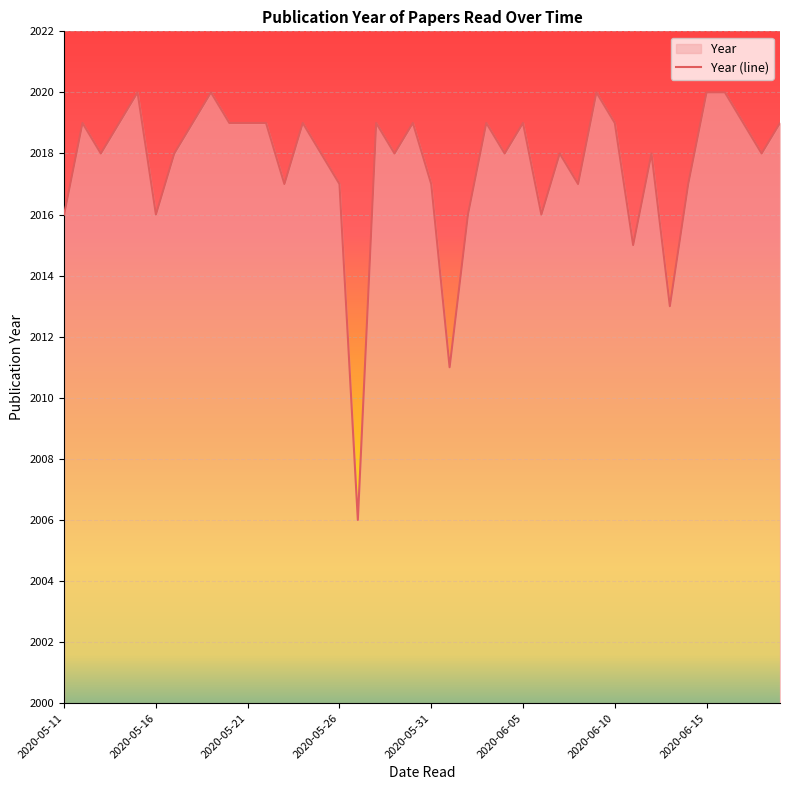

What is the sum of the values at 2020-06-01 and 2020-05-24?

4030